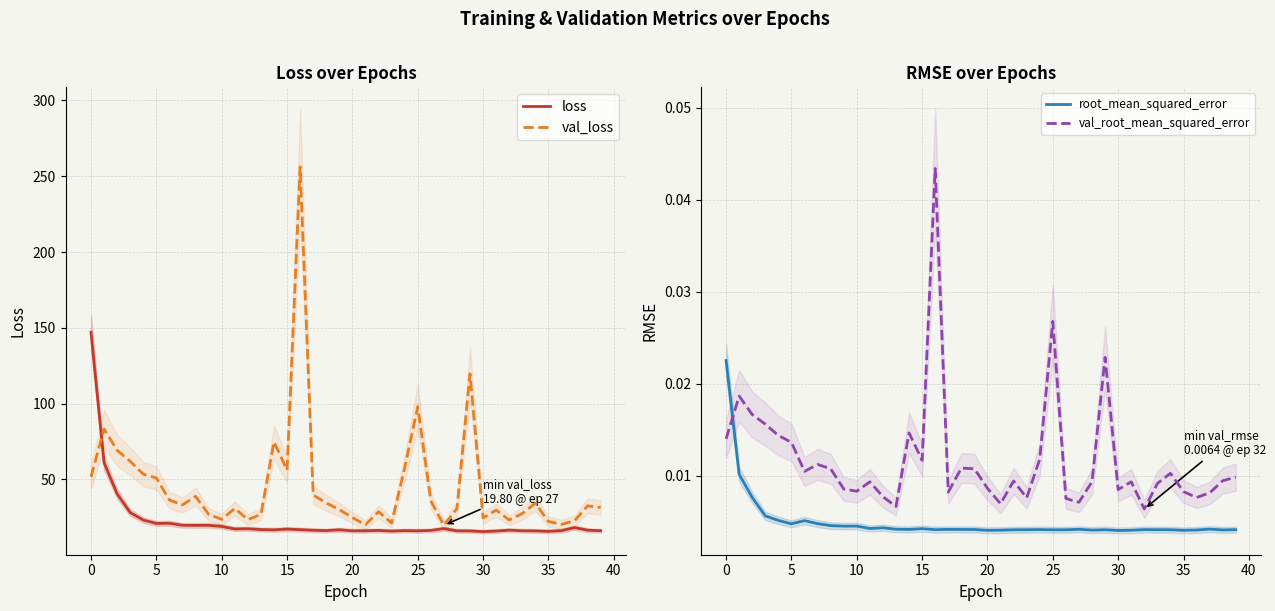

The value of val_loss at 30 is 24.7. True or false?

True